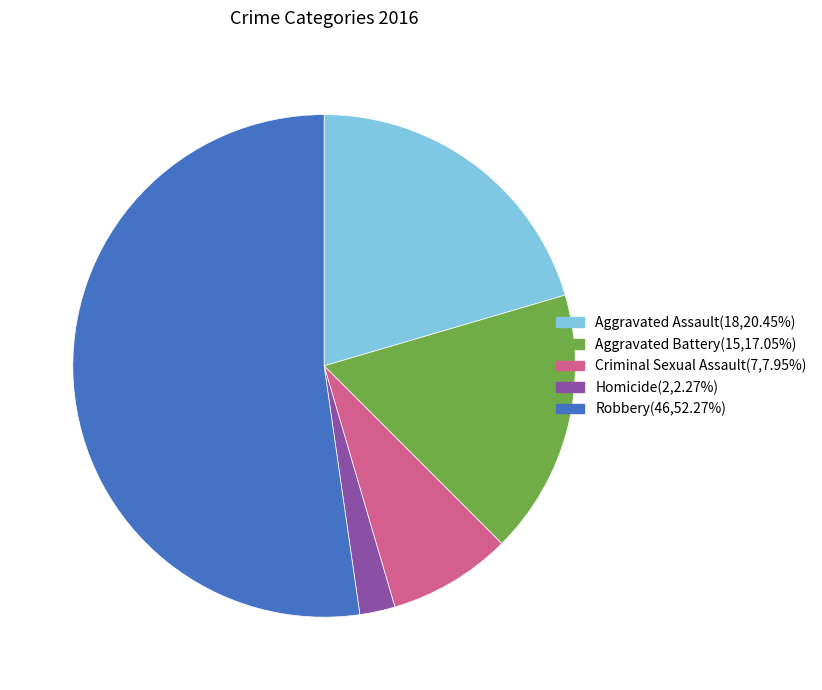

Count the number of slices in the pie.

5